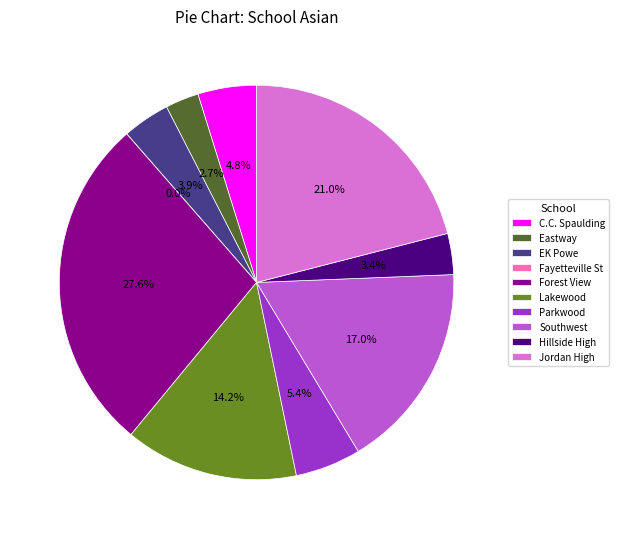

How many segments does this pie chart have?

10